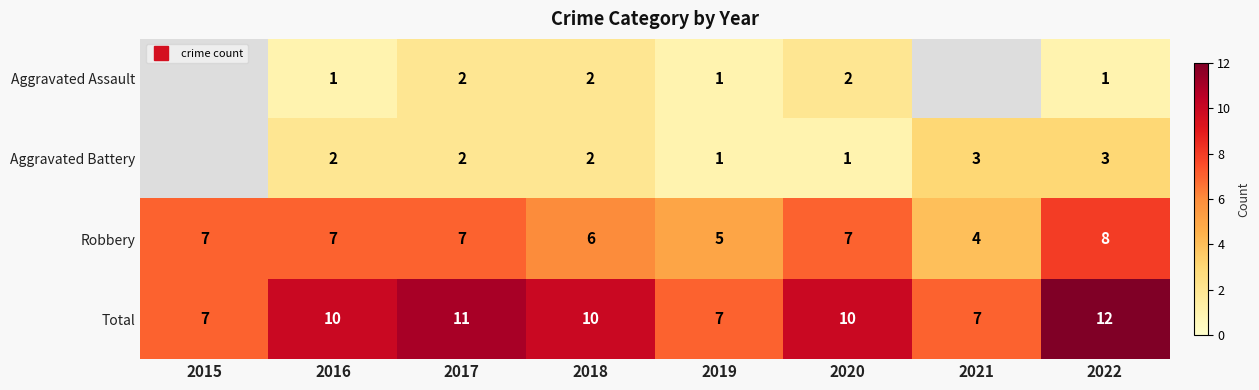

What is the difference between the maximum and second lowest values in the Robbery series?

3.0